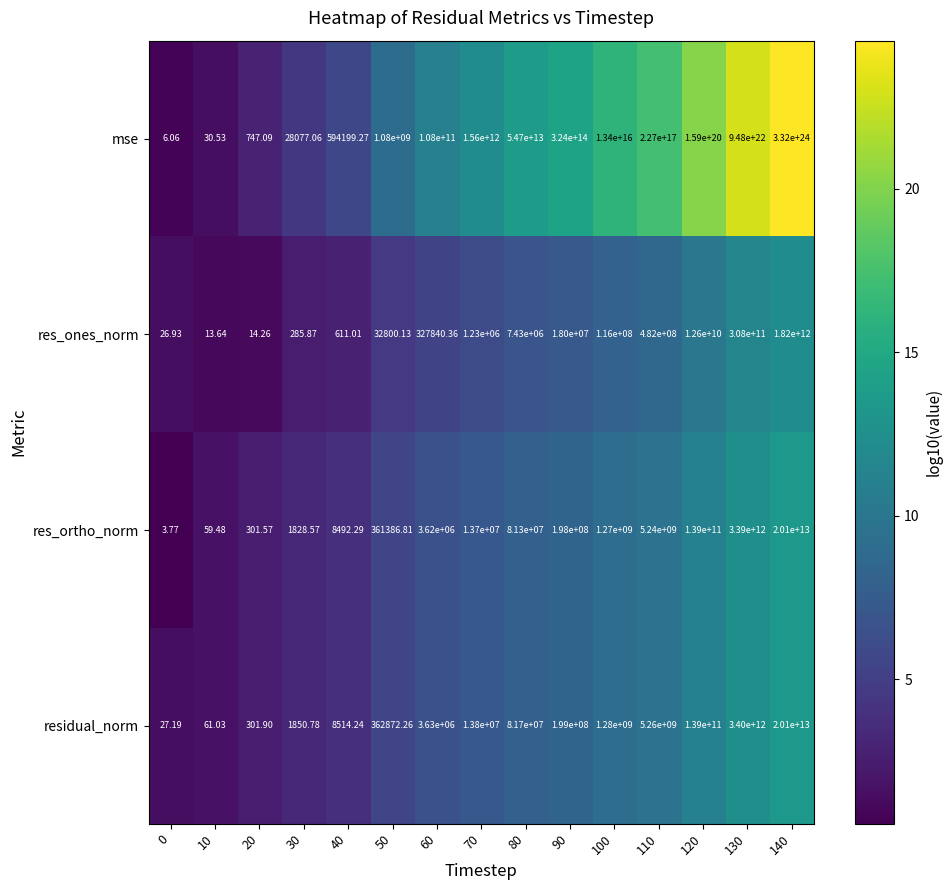

Between 90 and 100, which series saw the biggest shift?

mse